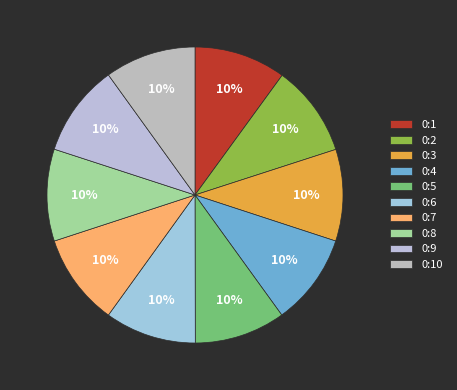

Does 0:9 represent more than half of the total?

No